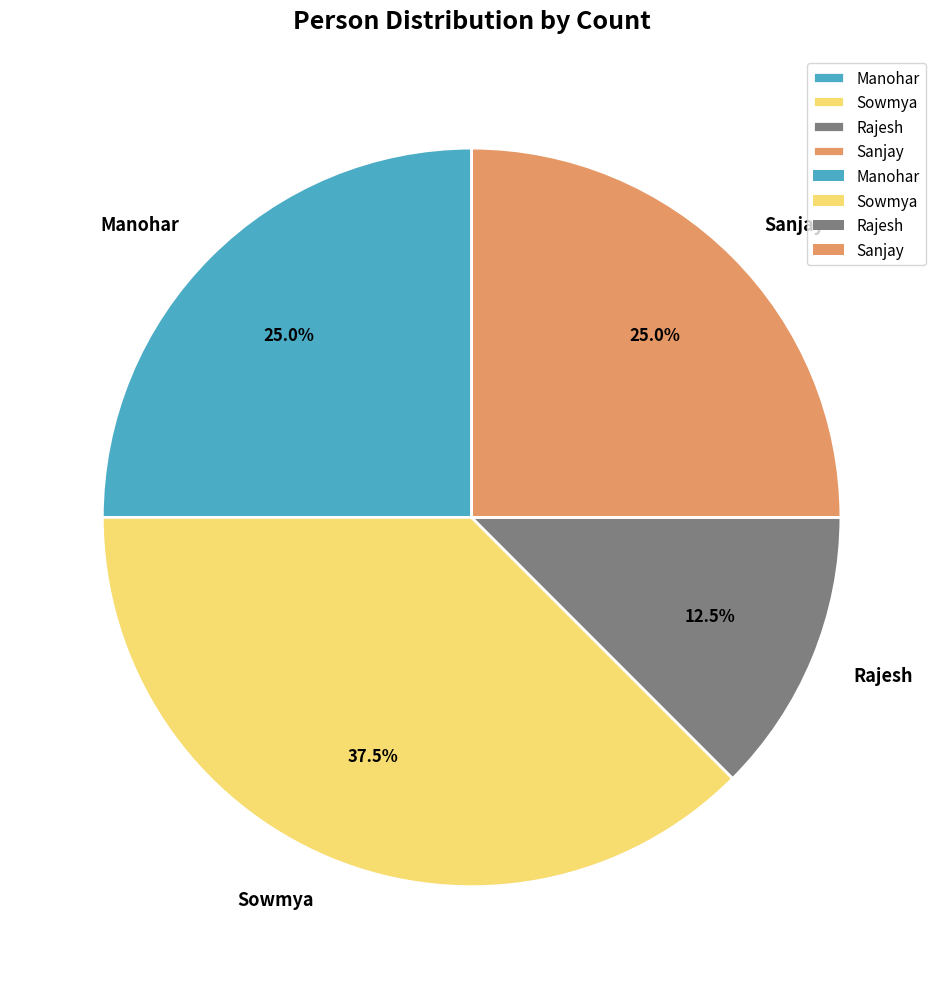

Which has a higher value, Rajesh or Sowmya?

Sowmya